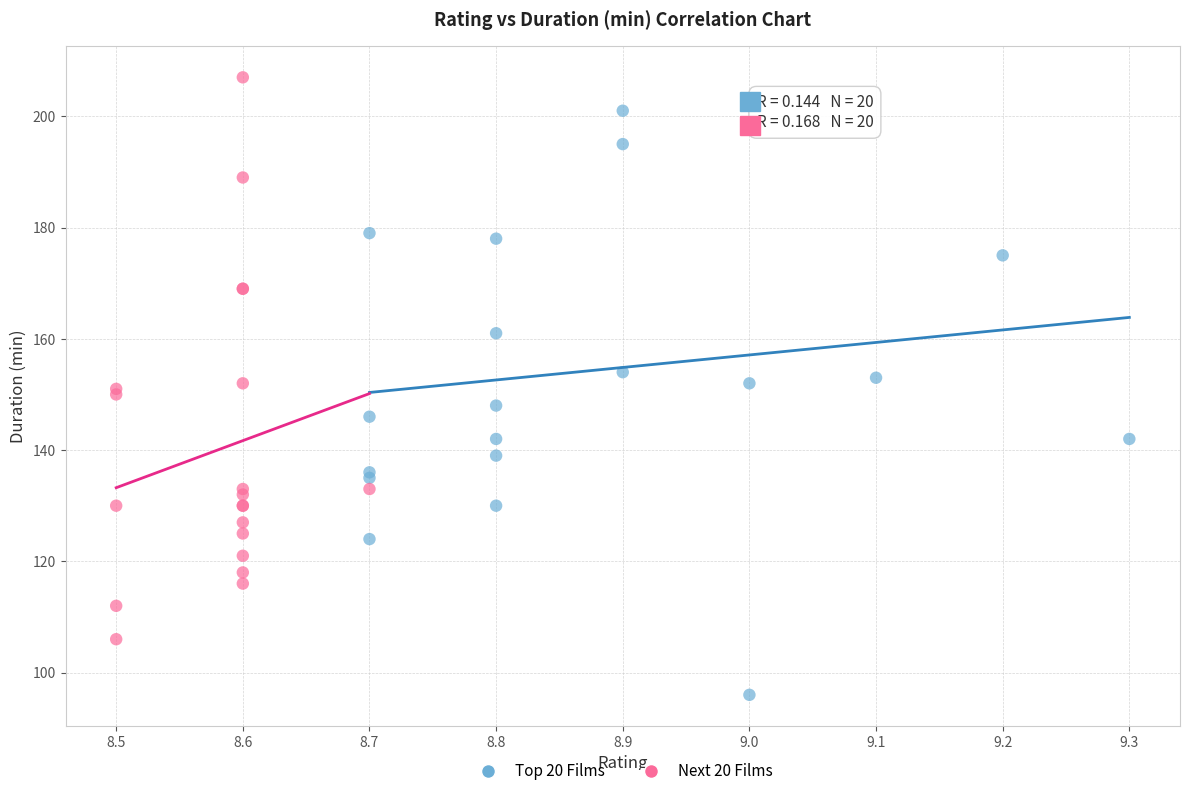

Which series has the widest spread of Y values?

Top 20 Films